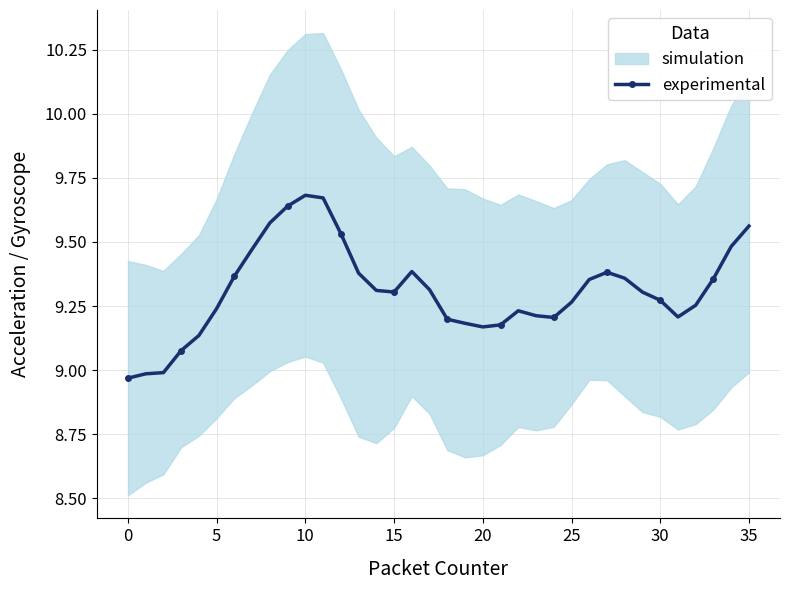

The chart shows a value of 9.4 at 27. True or false?

True